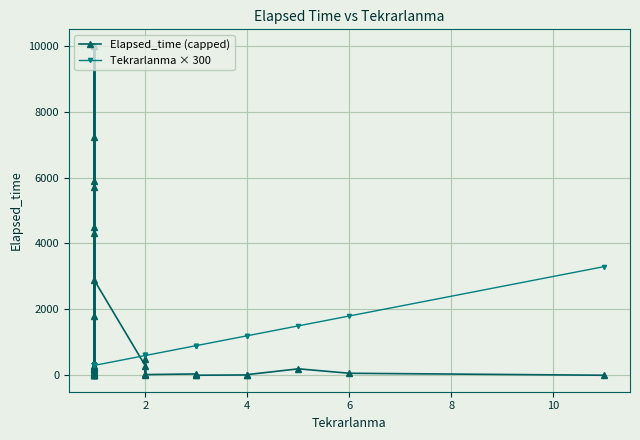

How many values in Elapsed_time (capped) are above zero?

36